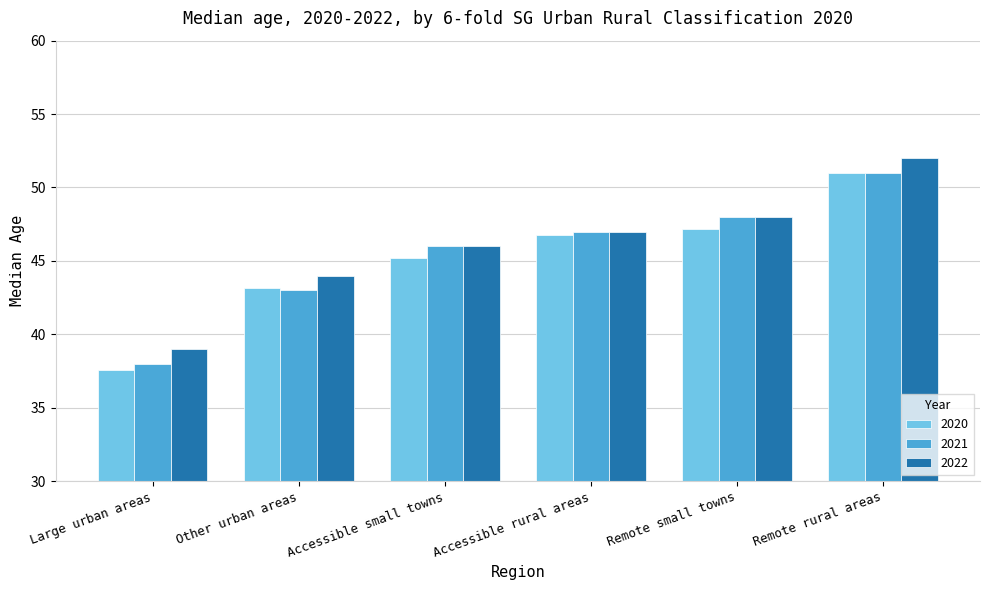

Is it true that 2022 equals 39.0 at Large urban areas?

True